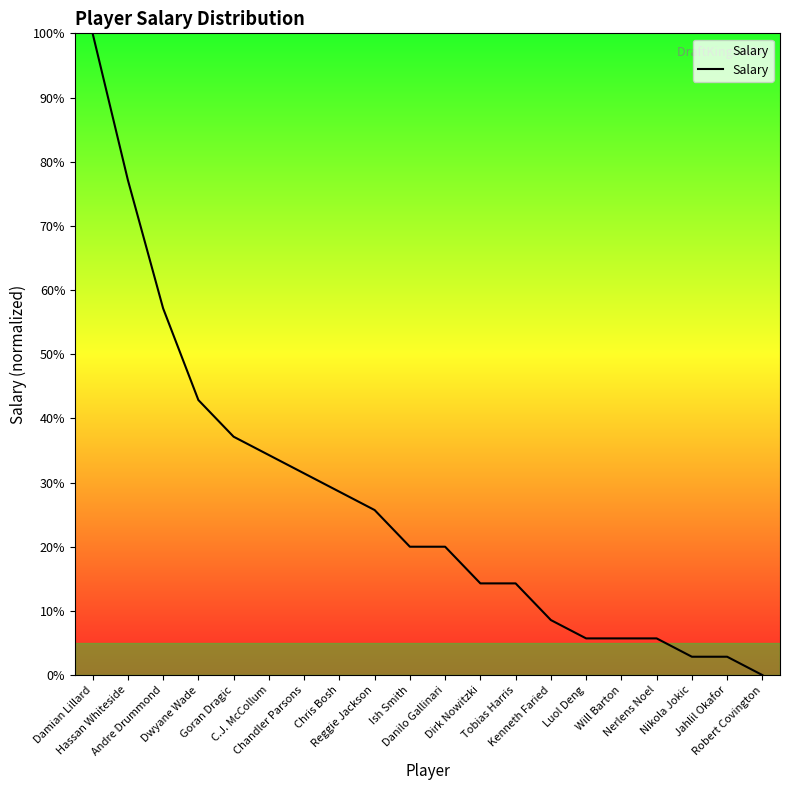

Reading left to right, extract all data points from this chart.

Damian Lillard=100.0	Hassan Whiteside=77.1	Andre Drummond=57.1	Dwyane Wade=42.9	Goran Dragic=37.1	C.J. McCollum=34.3	Chandler Parsons=31.4	Chris Bosh=28.6	Reggie Jackson=25.7	Ish Smith=20.0	Danilo Gallinari=20.0	Dirk Nowitzki=14.3	Tobias Harris=14.3	Kenneth Faried=8.6	Luol Deng=5.7	Will Barton=5.7	Nerlens Noel=5.7	Nikola Jokic=2.9	Jahlil Okafor=2.9	Robert Covington=0.0